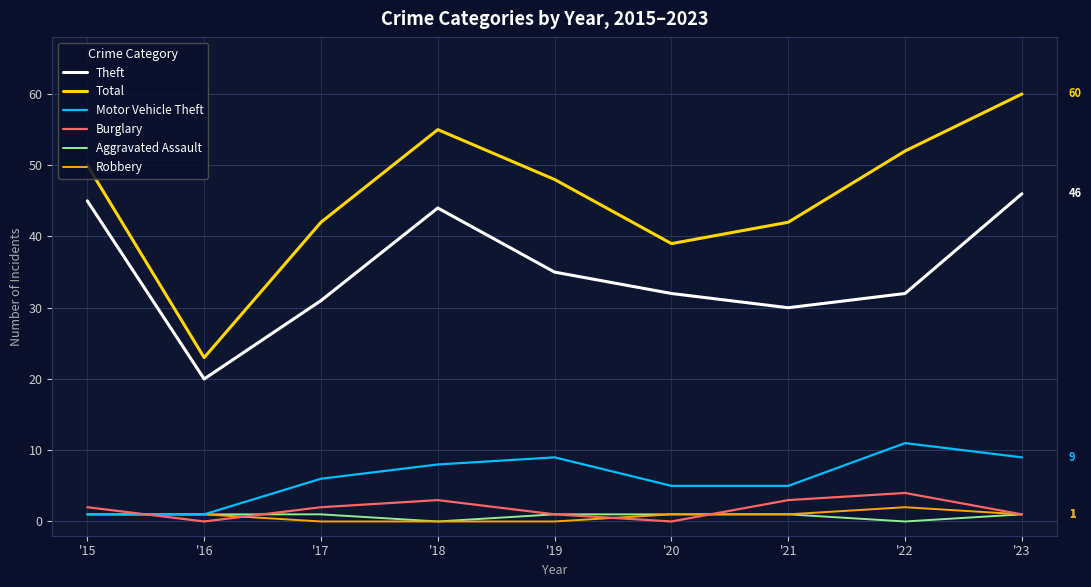

At which category does the chart reach its peak across all series?

'23